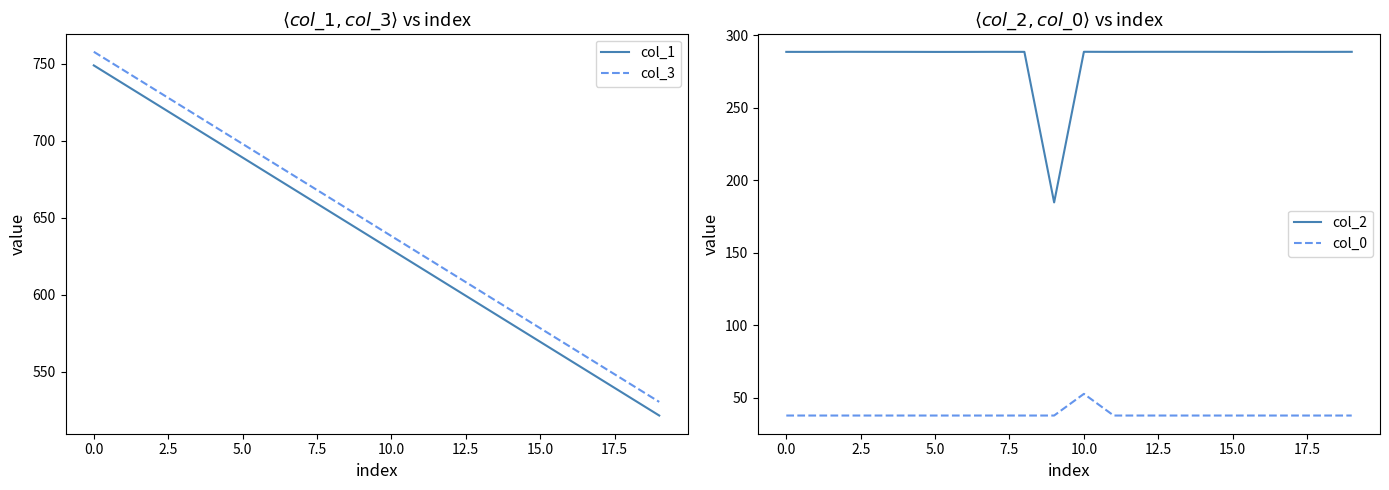

True or false: col_3 and col_1 cross at least once.

False